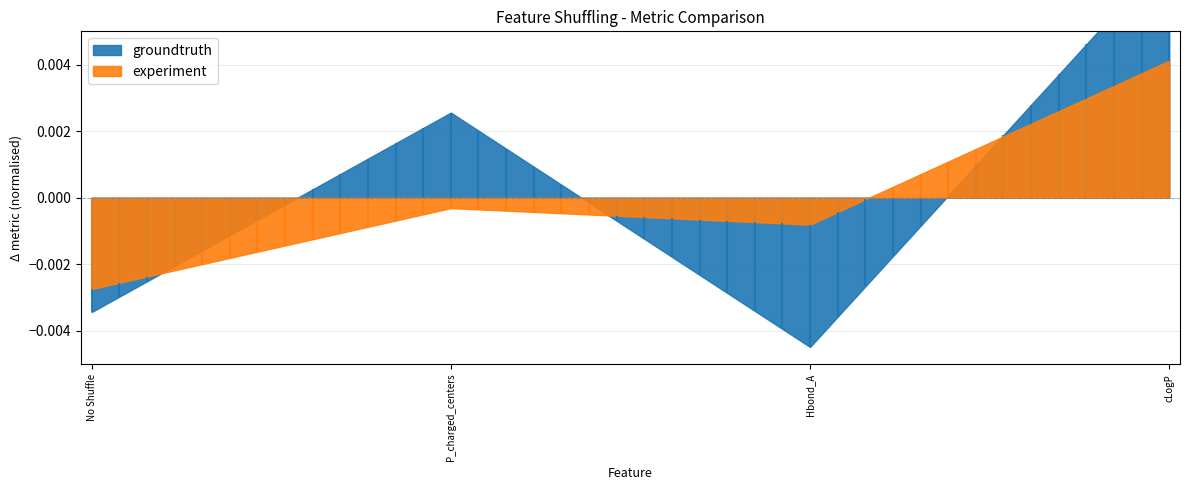

True or false: avg_MAE and avg_MAE_sd intersect in this chart.

False